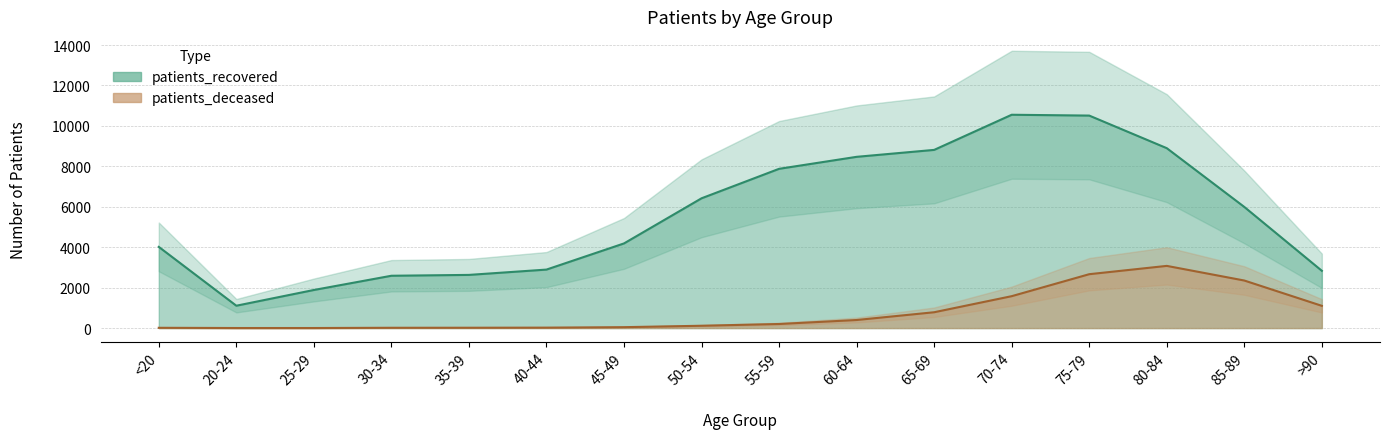

True or false: patients_deceased_line has a value of 575 at 75-79.

False